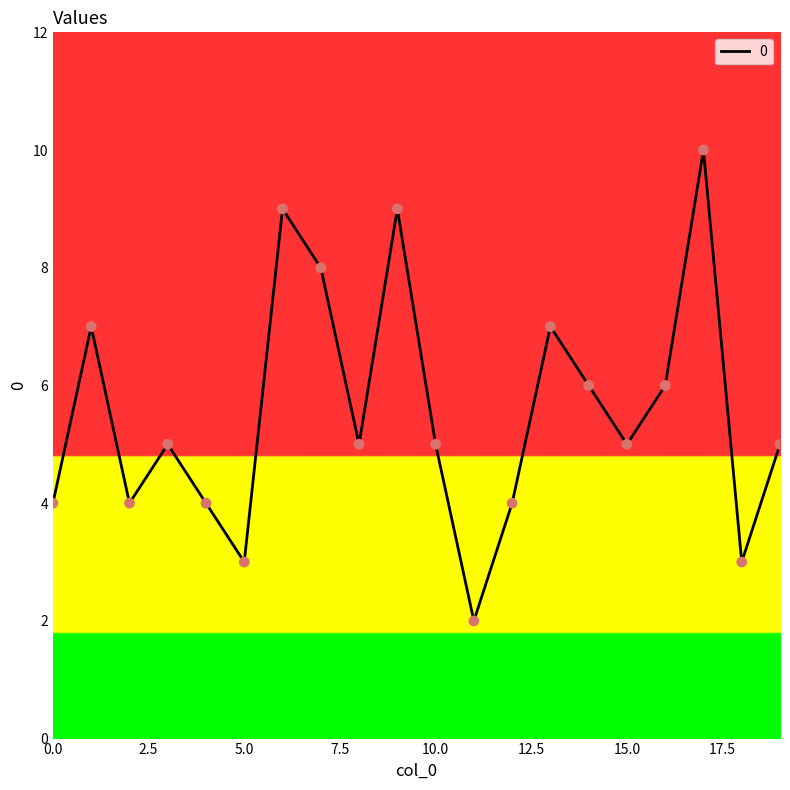

What is the difference between the maximum and minimum values?

8